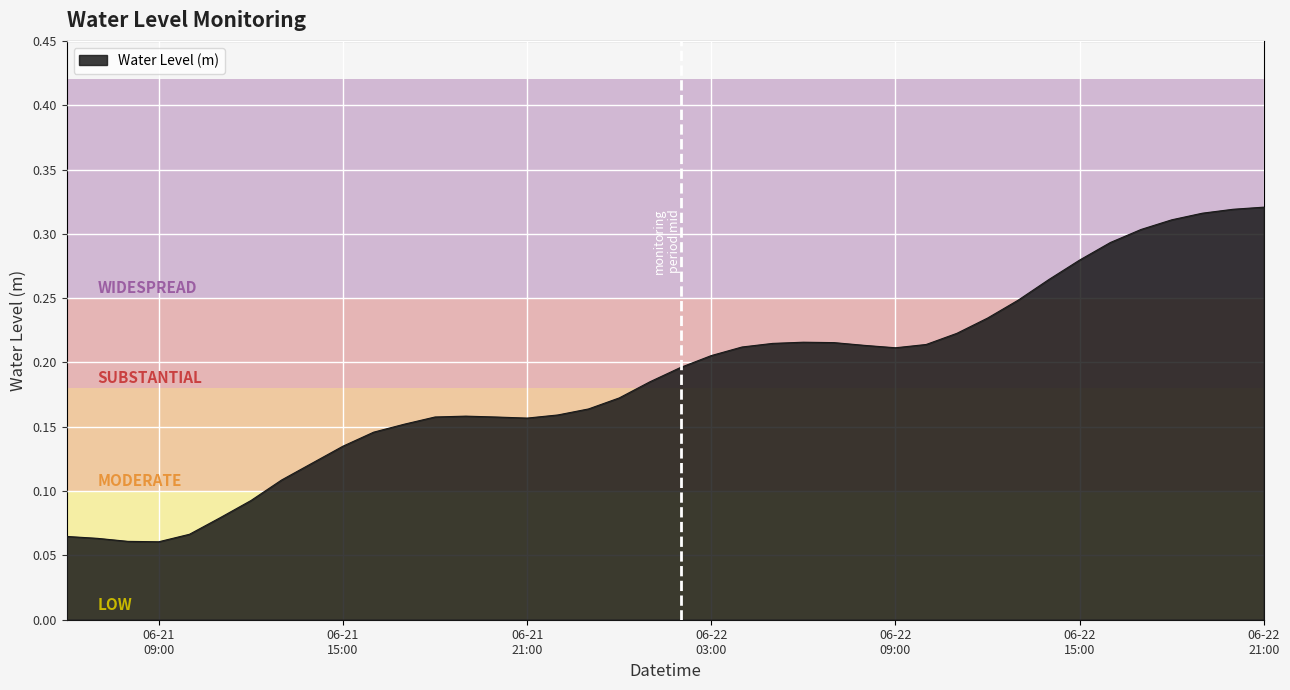

Reading left to right, what are all the values shown in this chart?

0.1	0.1	0.1	0.1	0.1	0.1	0.1	0.1	0.1	0.1	0.1	0.2	0.2	0.2	0.2	0.2	0.2	0.2	0.2	0.2	0.2	0.2	0.2	0.2	0.2	0.2	0.2	0.2	0.2	0.2	0.2	0.2	0.3	0.3	0.3	0.3	0.3	0.3	0.3	0.3